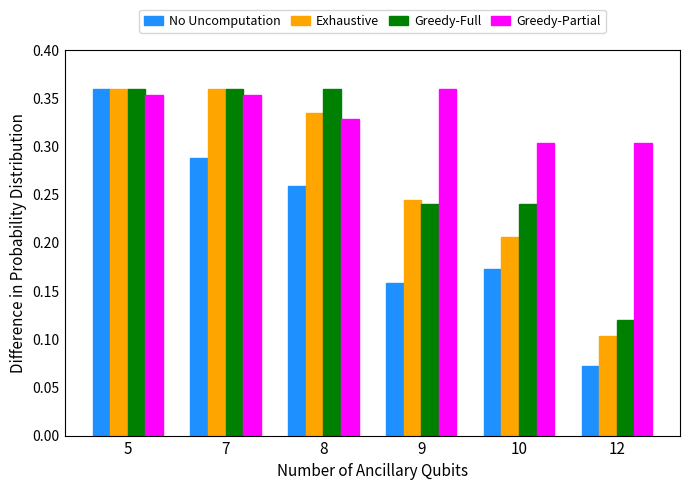

Which category has the lowest value across all series?

12